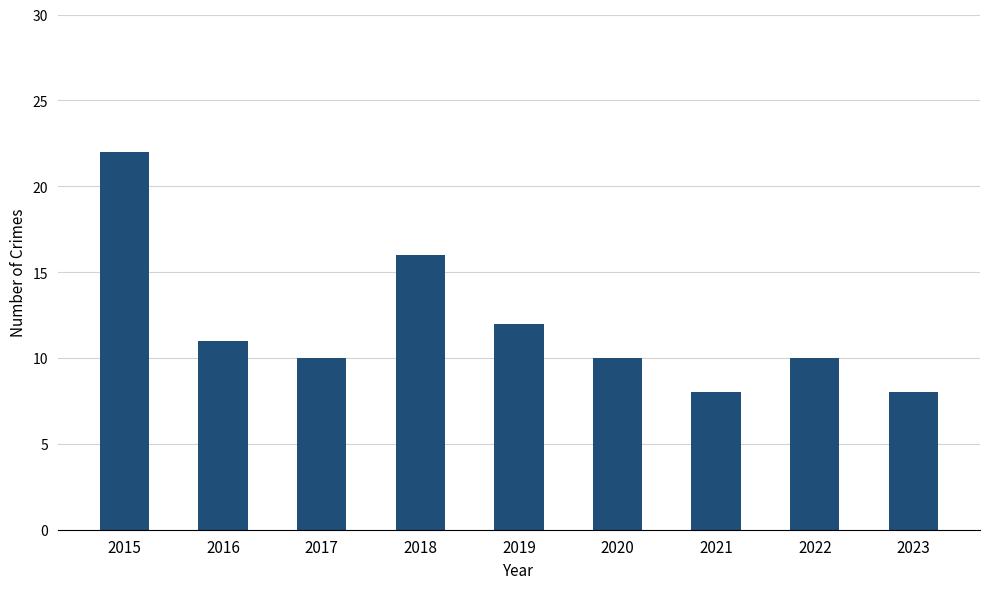

What is the maximum value shown in the chart?

22